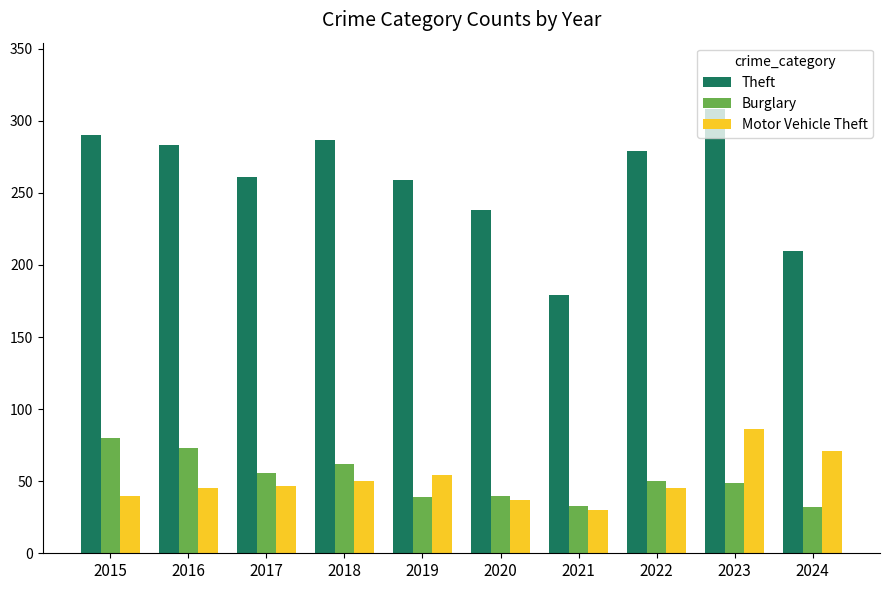

Where is Theft nearest to the value 243?

2020